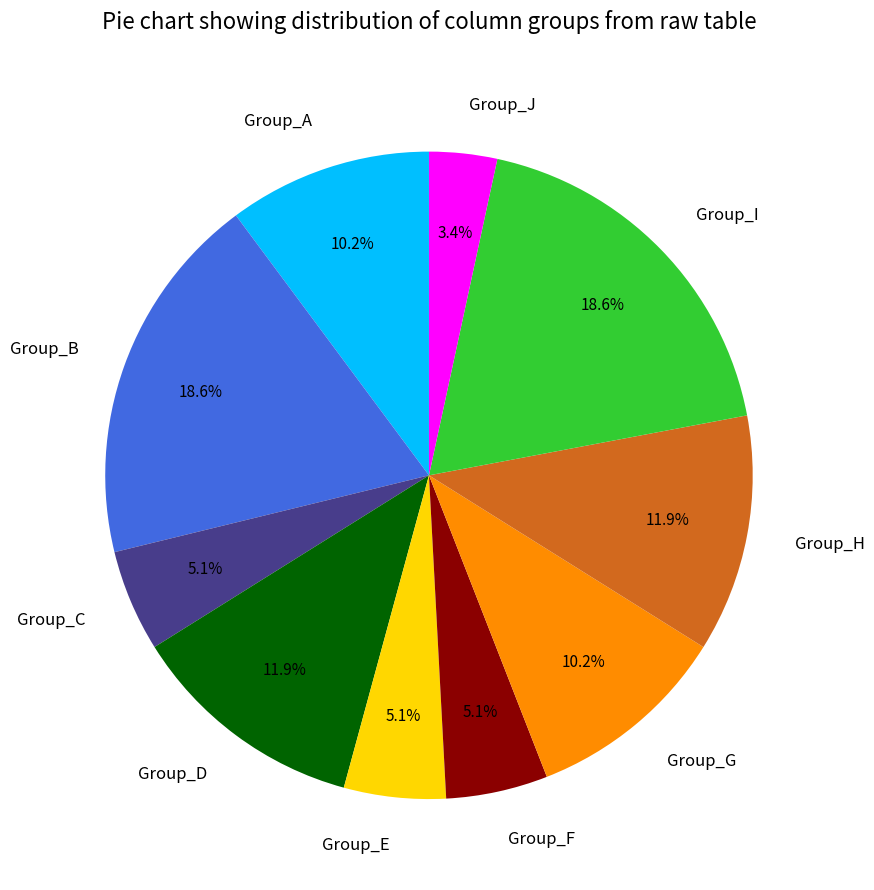

Between Group_D and Group_C, which is larger?

Group_D